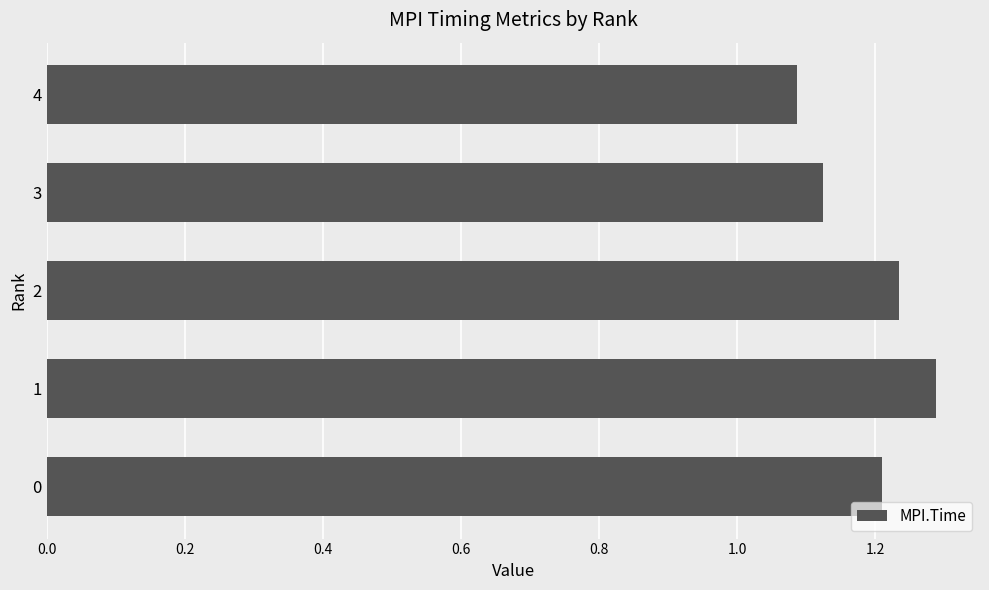

Which label corresponds to the largest value in the chart?

1